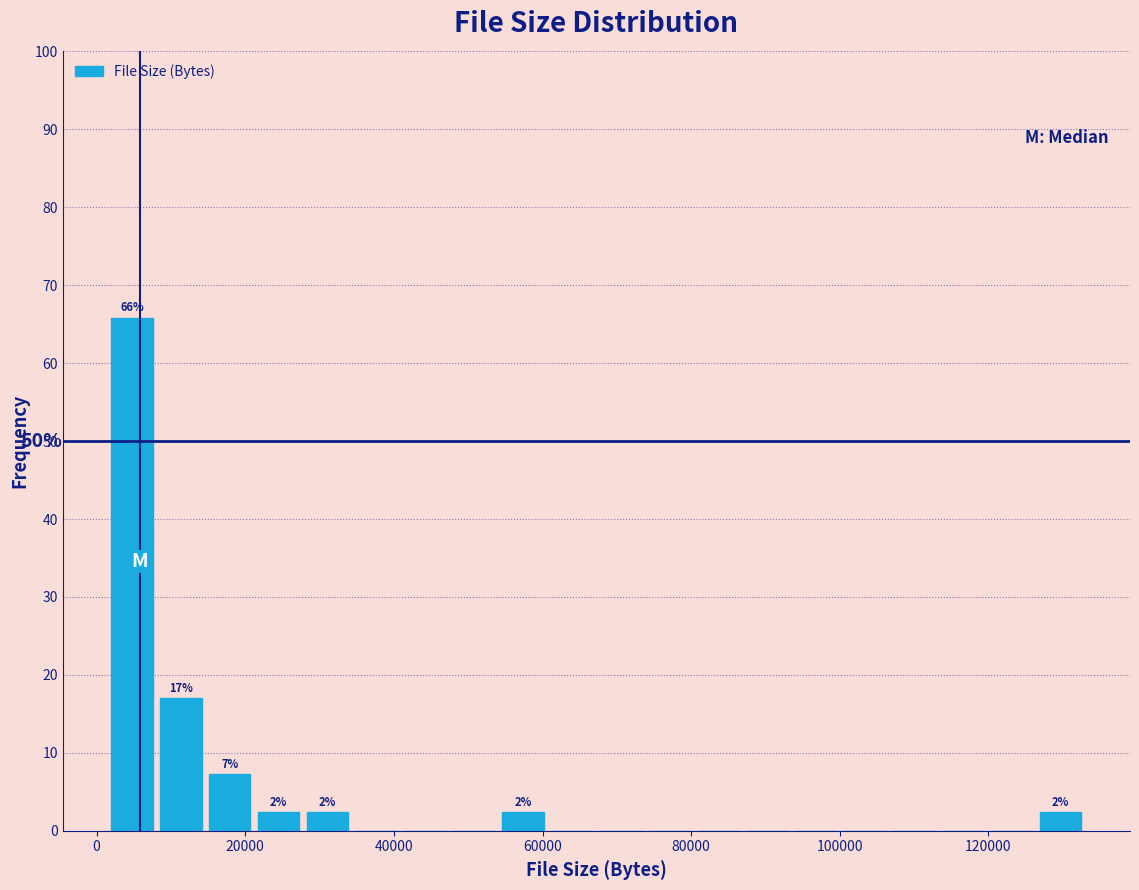

Read against the x-axis, roughly where is the centre of the tallest bar?

4000